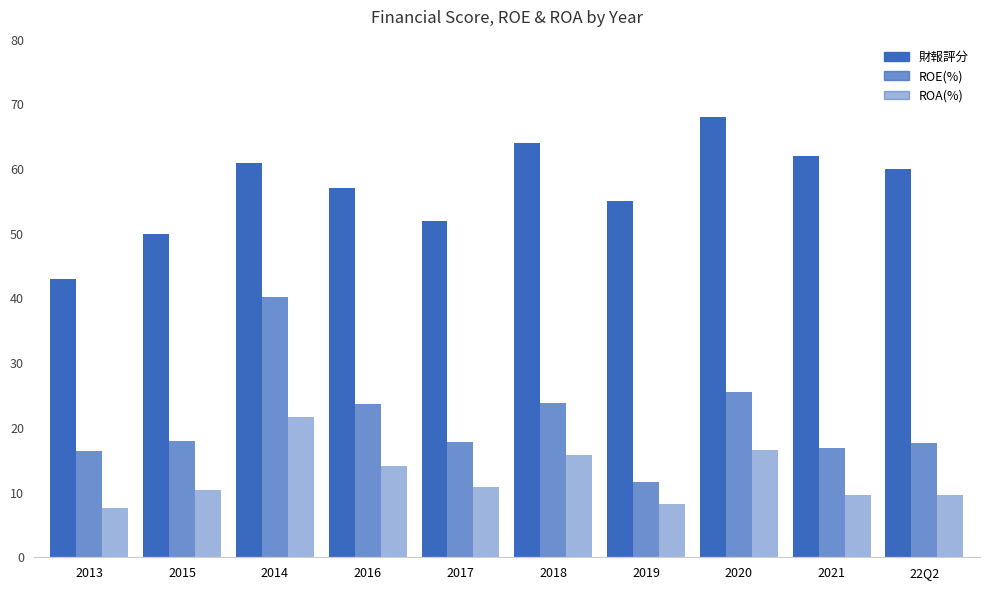

How many groups of bars are there?

10